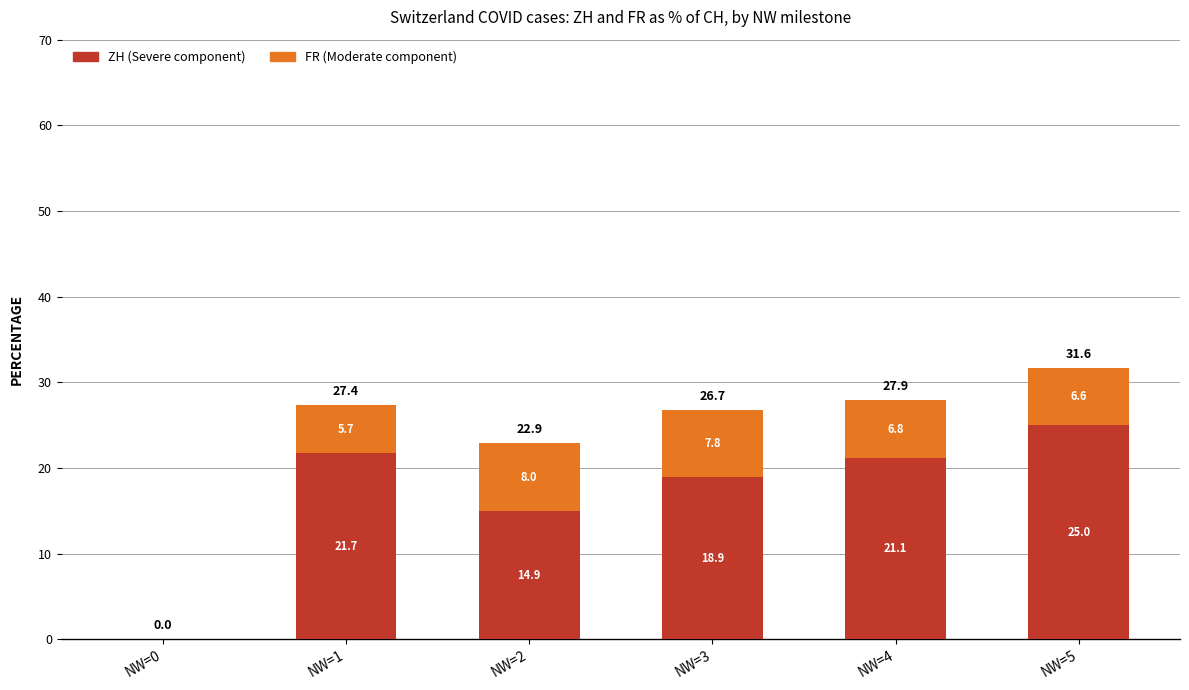

Where does the ZH (Severe component) series first go above 21?

NW=1